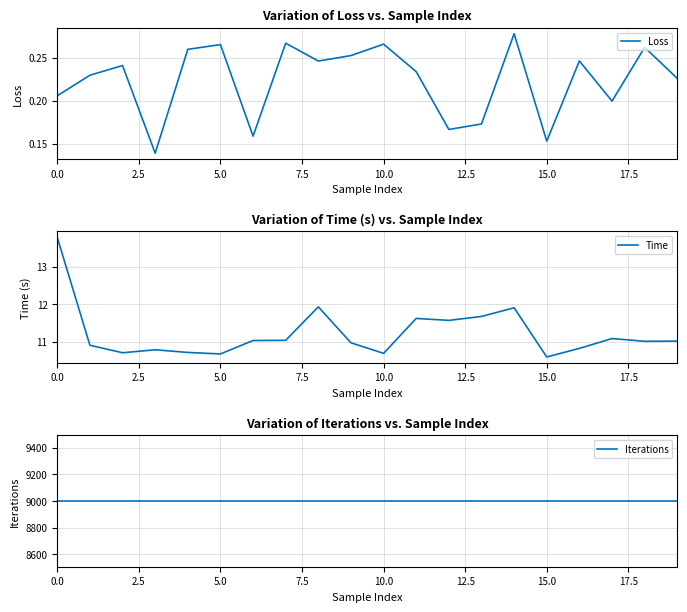

What is the sum of all Iterations values?

180000.0